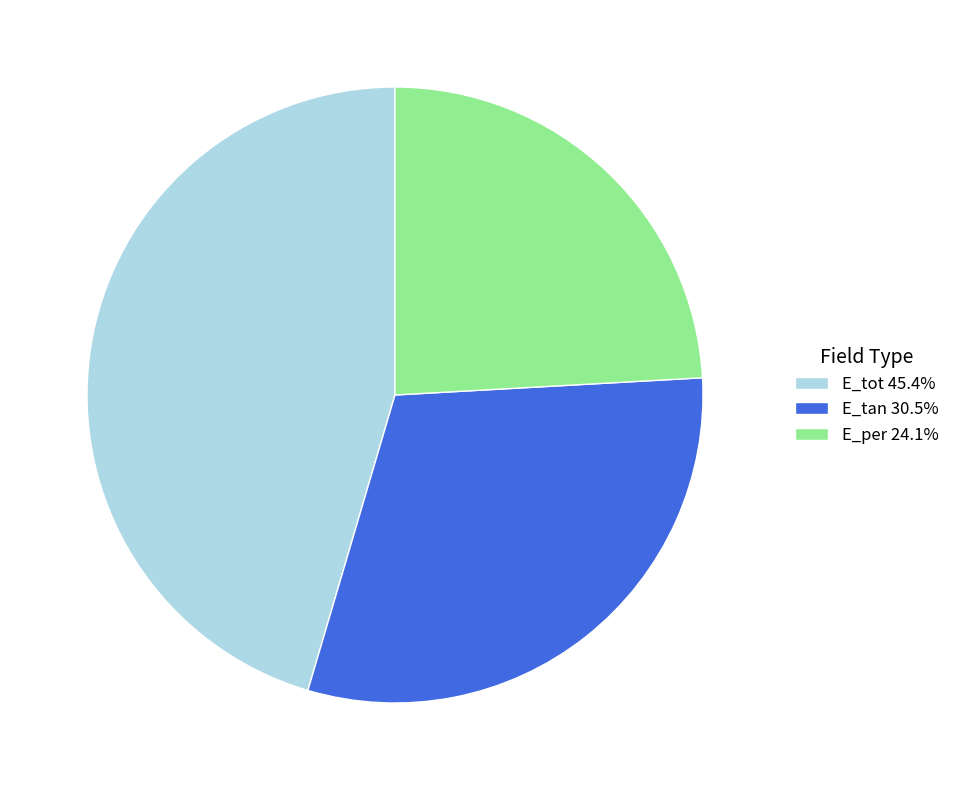

Is the sum of E_per 24.1% and E_tan 30.5% greater than half?

Yes